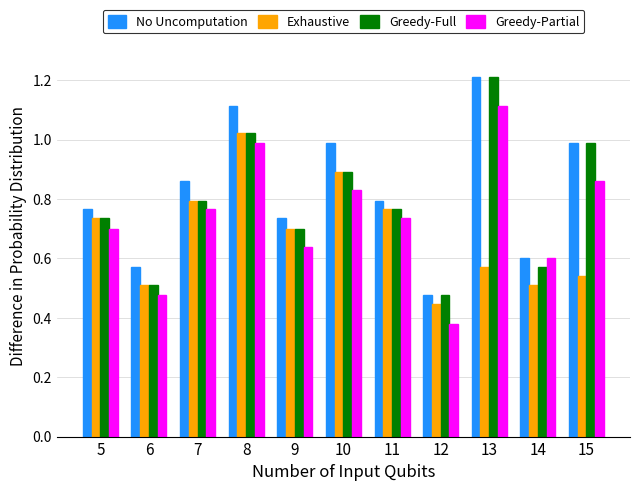

How many categories are shown in the chart?

11